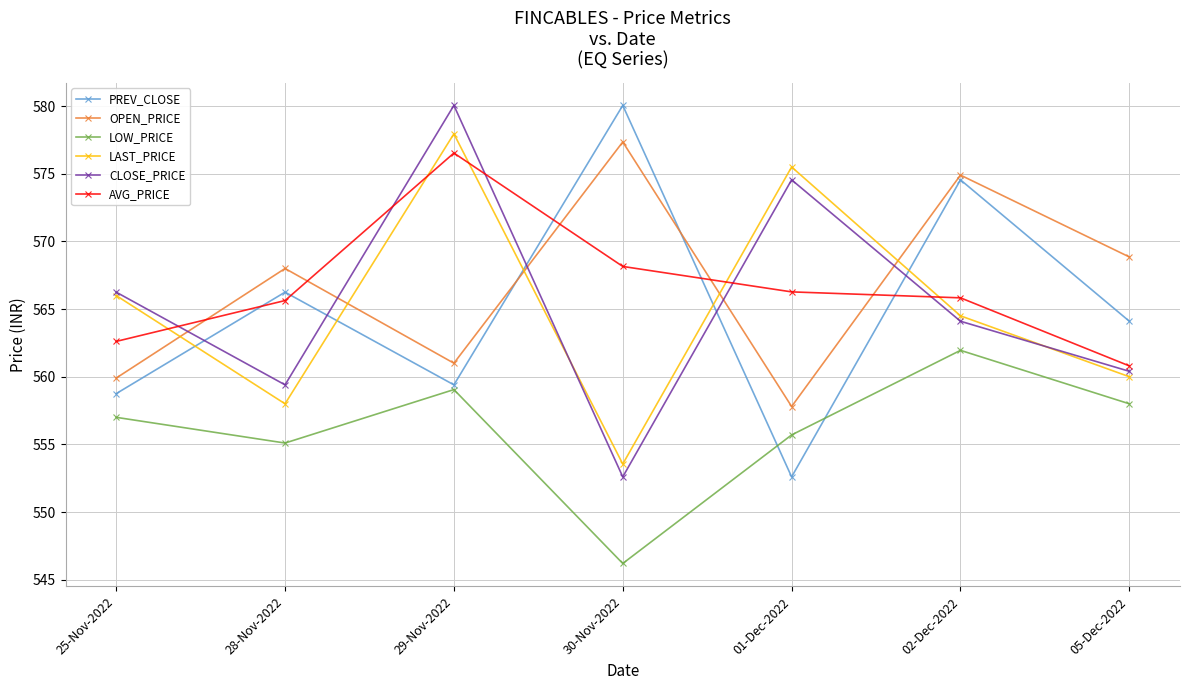

What position from the left is 25-Nov-2022?

1